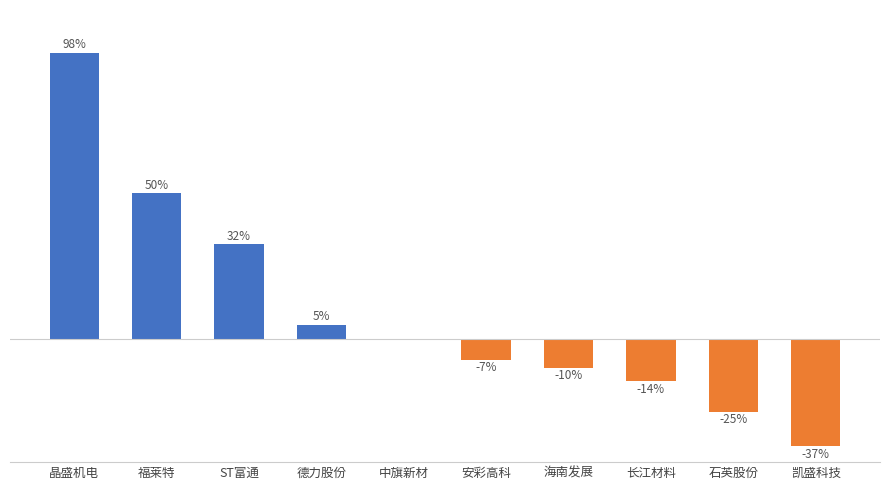

Are the bars horizontal?

No